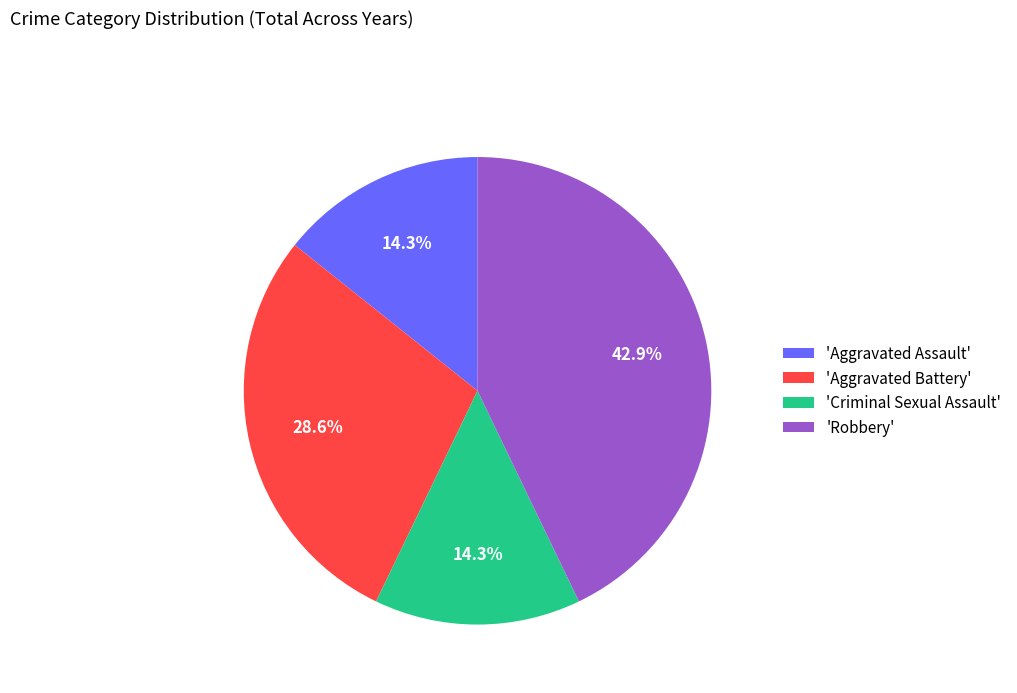

Approximately how many times larger is the value at 'Aggravated Assault' compared to 'Criminal Sexual Assault'?

1.0